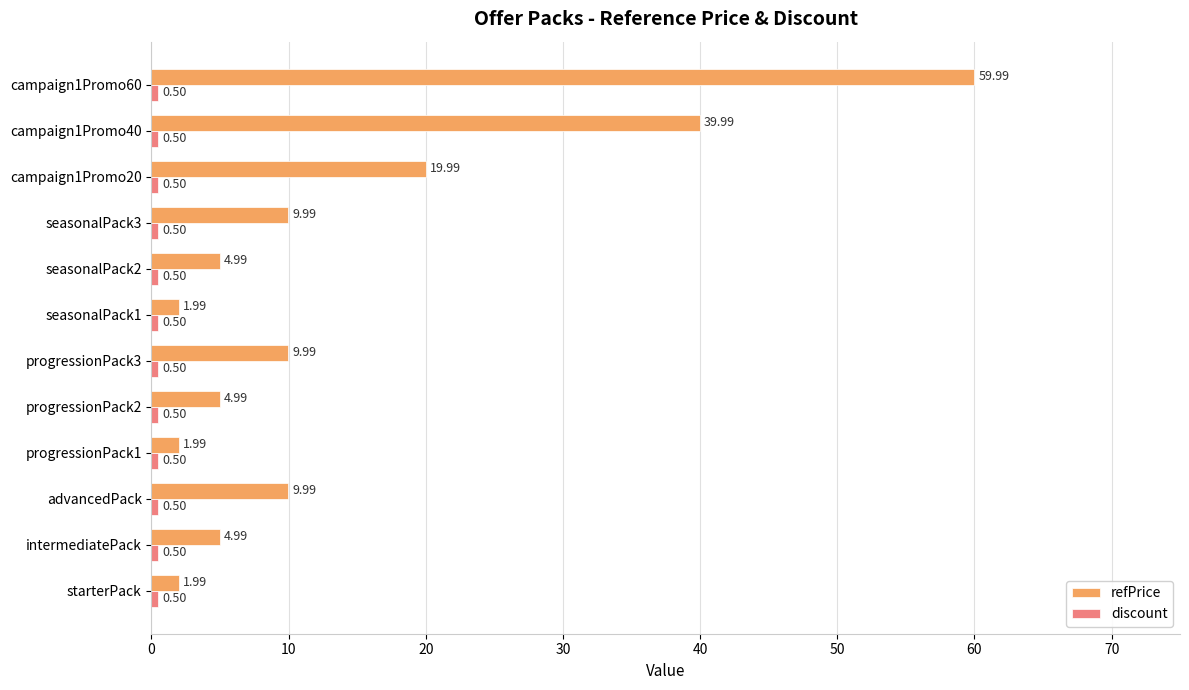

At which category is the sum across all series the highest?

campaign1Promo60